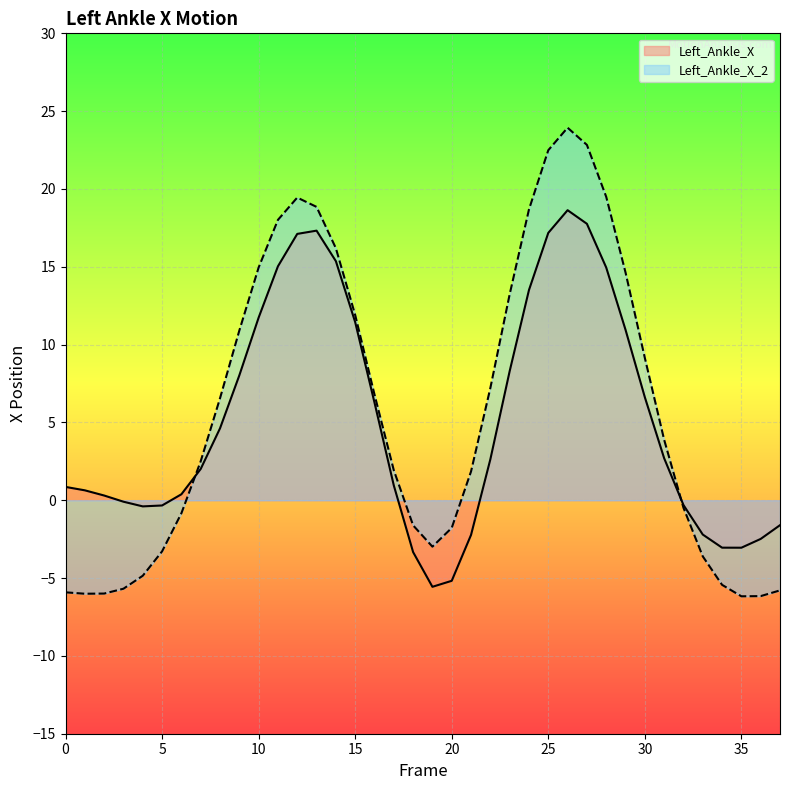

The Left_Ankle_X series shows 2.6 at 9. True or false?

False